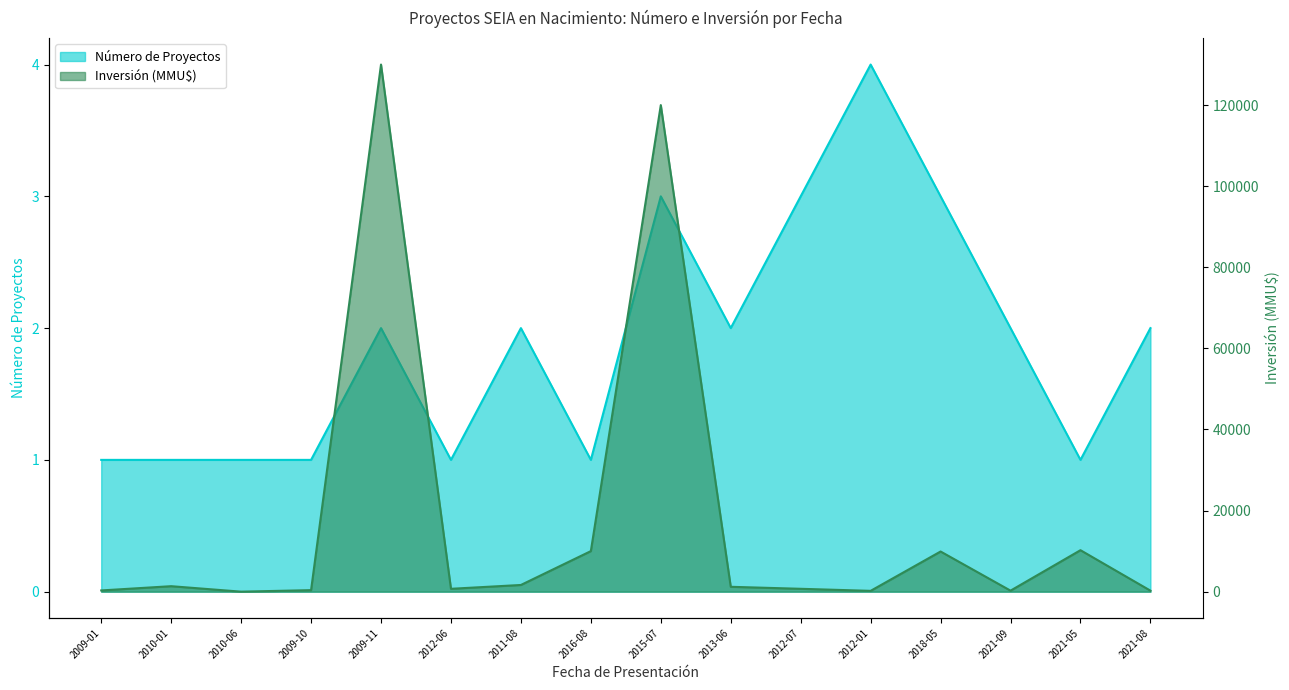

What is the approximate value of Inversión (MMU$) at 2011-08?

1650